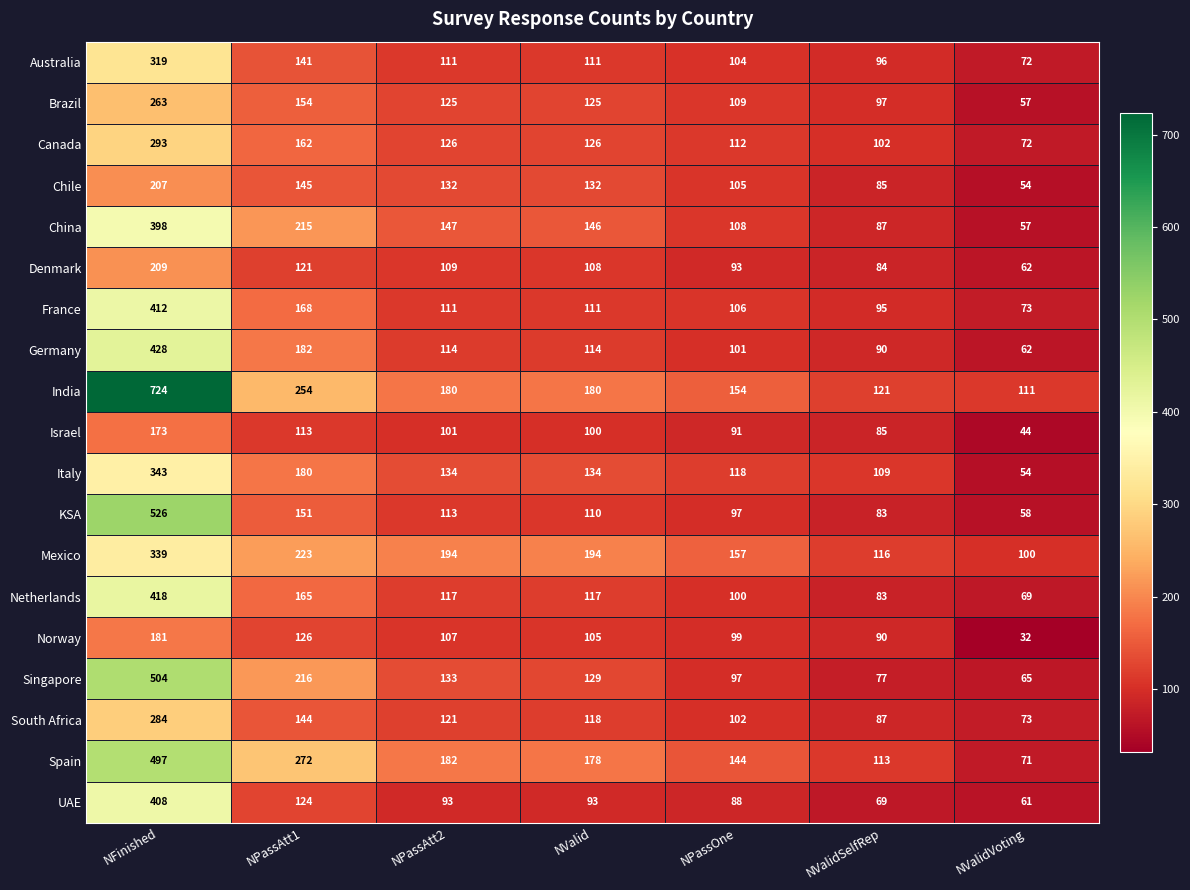

Which category has the highest value across all series?

NFinished